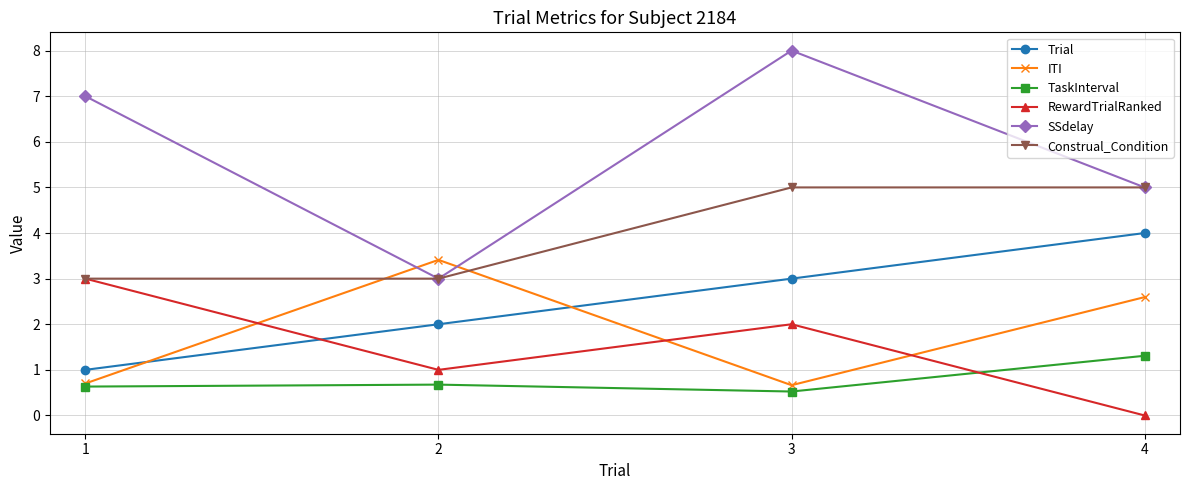

How many lines are shown in the chart?

6